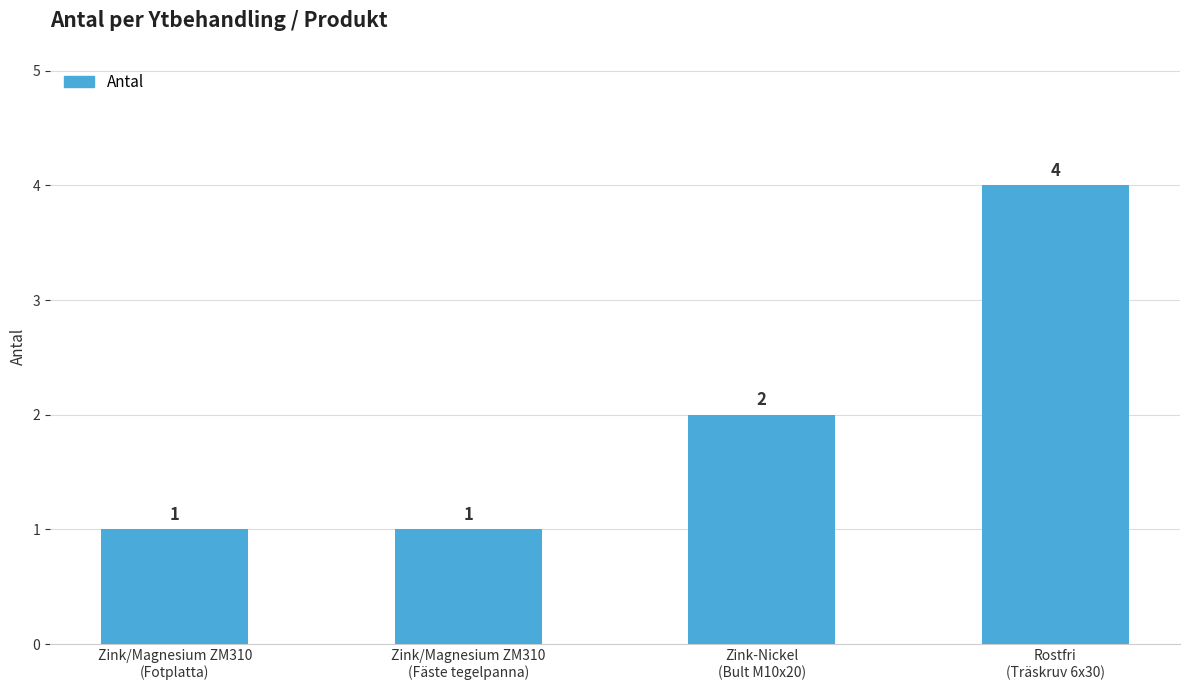

Reading left to right, extract all data points from this chart.

Zink/Magnesium ZM310
(Fotplatta)=1	Zink/Magnesium ZM310
(Fäste tegelpanna)=1	Zink-Nickel
(Bult M10x20)=2	Rostfri
(Träskruv 6x30)=4